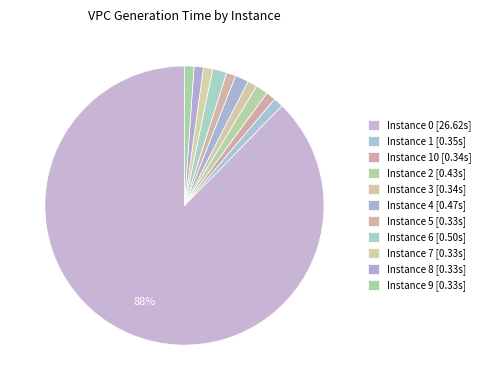

Count the number of slices in the pie.

11